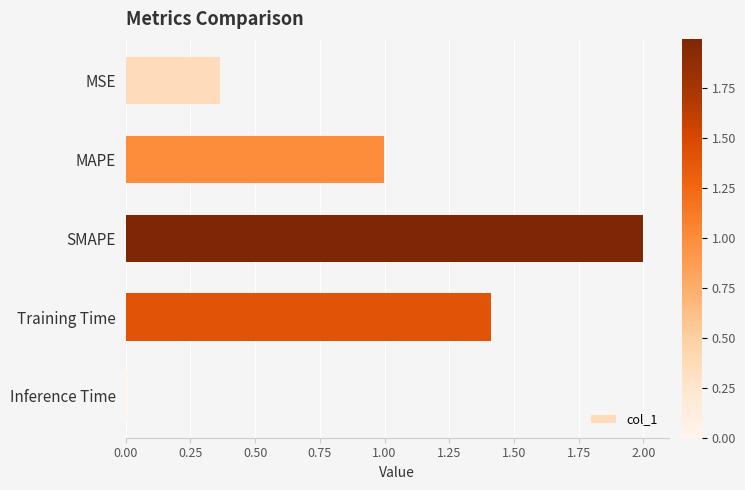

How many bars are there in total?

5